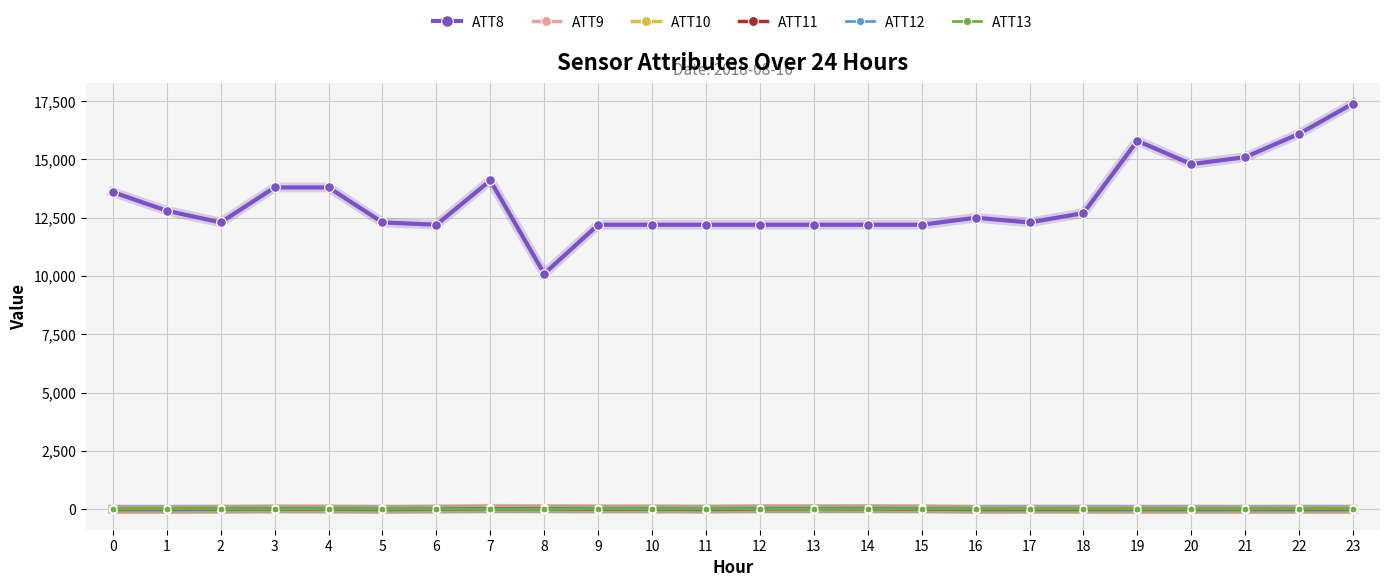

Which series has the largest range (max minus min)?

ATT8